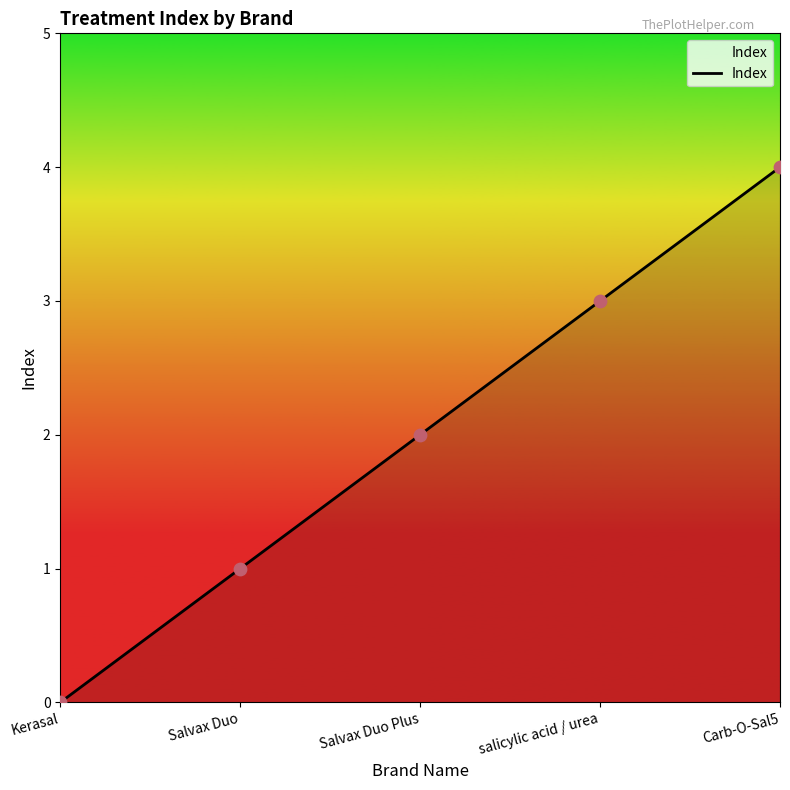

What is the change in value from Salvax Duo to Carb-O-Sal5?

+3